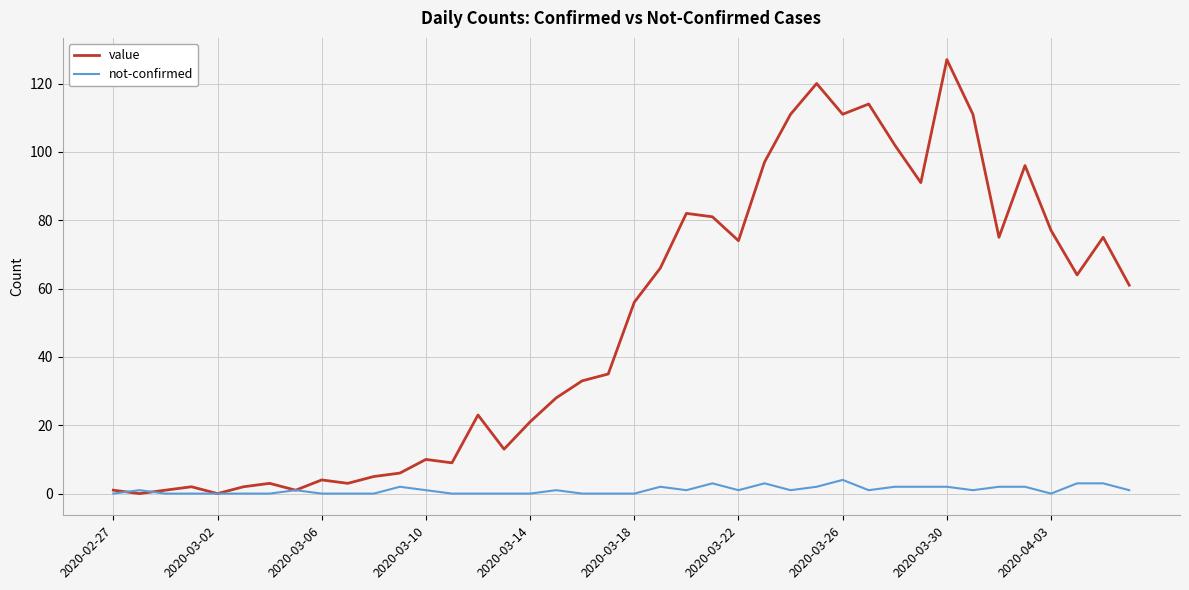

Which series has the largest range (max minus min)?

value